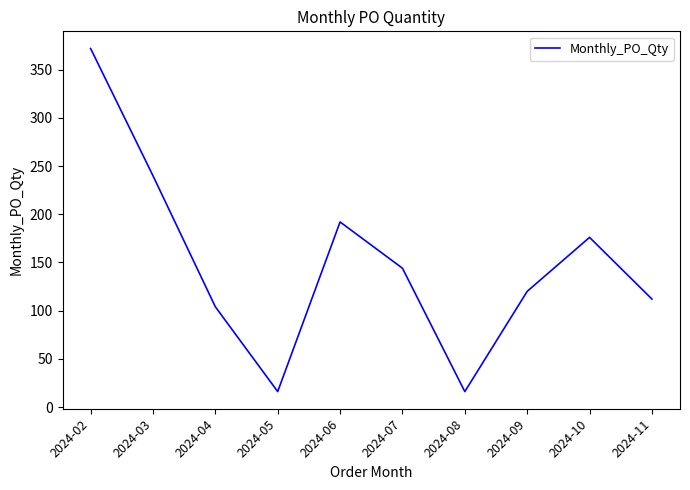

What is the difference between the maximum and minimum values?

356